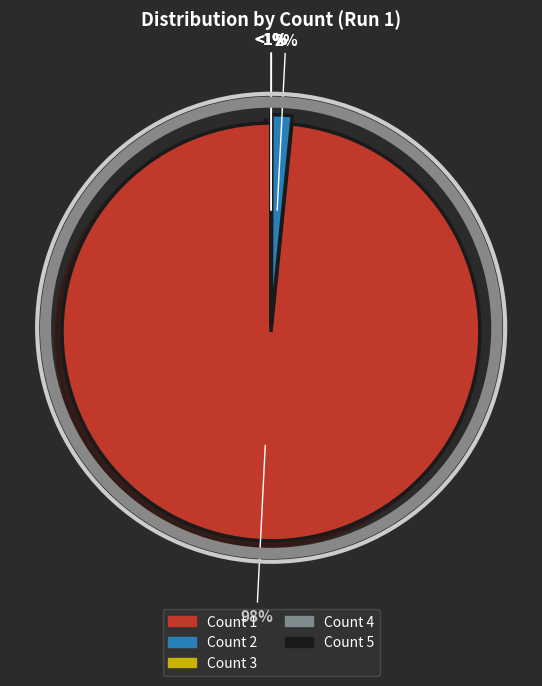

To the nearest percent, what is the difference between the Count 1 and Count 4 slice percentages?

98%